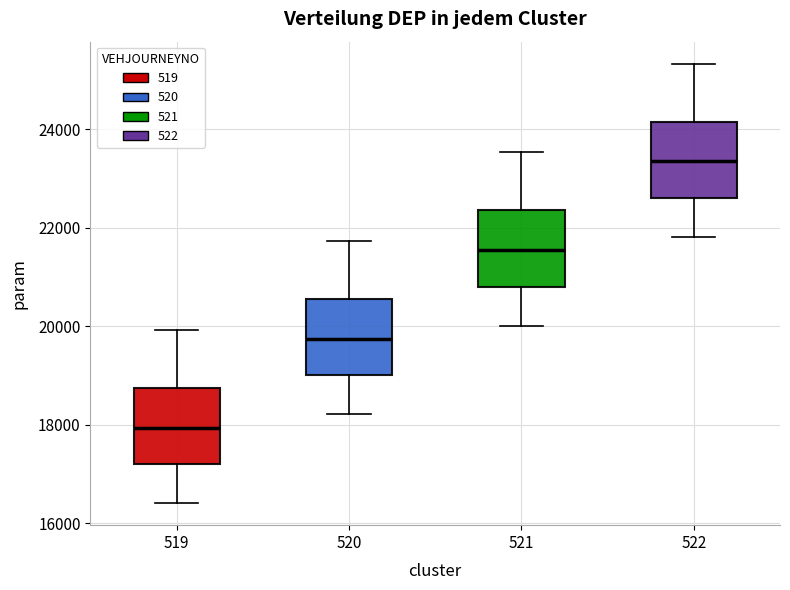

Where is the upper edge of the box at x = 520 on the y-axis? The values are not printed on the chart, so give them approximately, as read against the axis.

20600